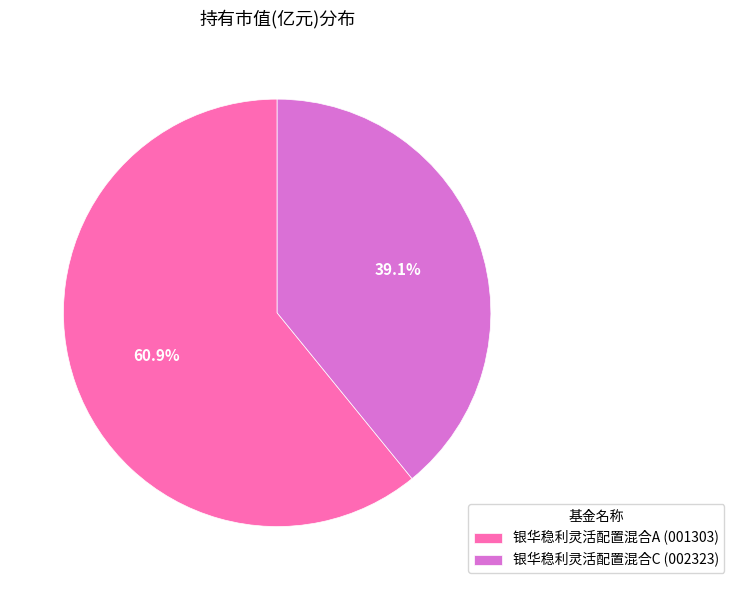

What percentage do 银华稳利灵活配置混合A and 银华稳利灵活配置混合C together represent?

100.0%